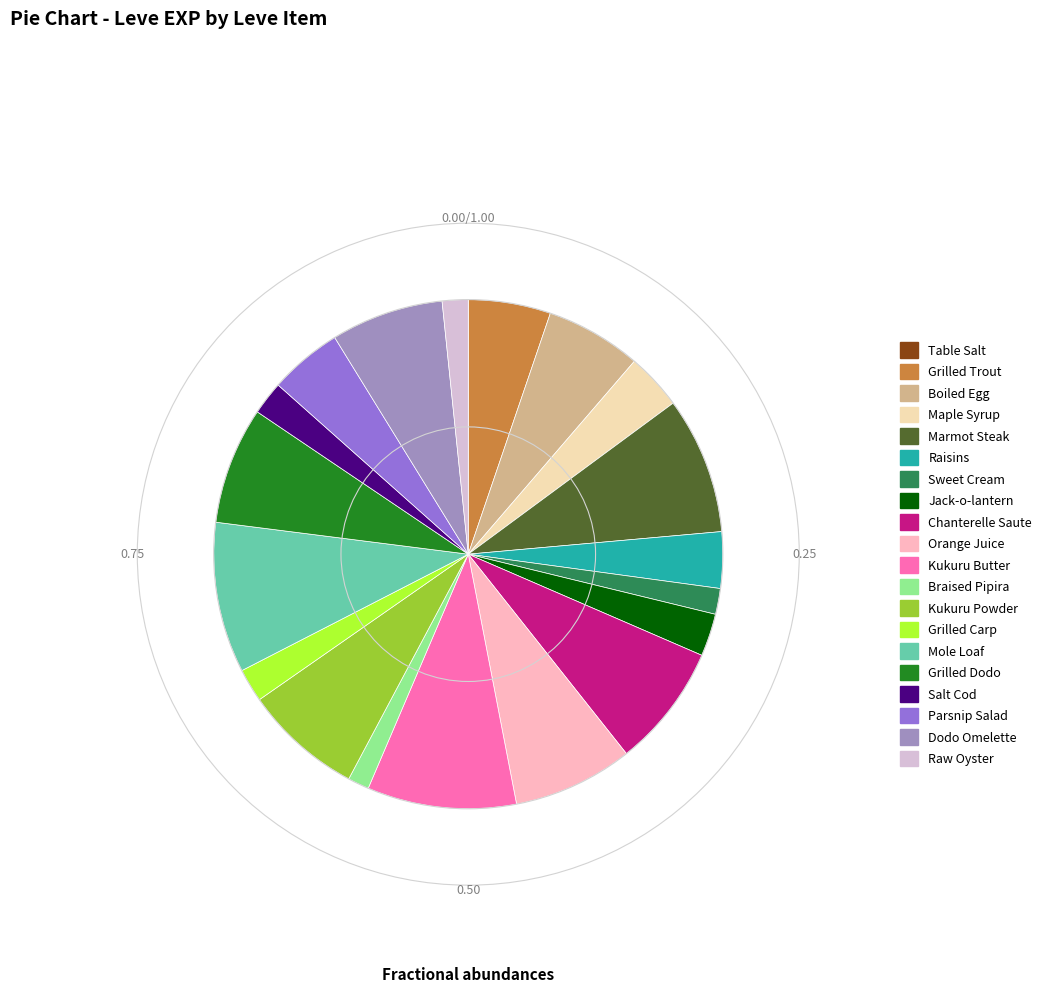

True or false: Raw Oyster accounts for 2% of the total.

True